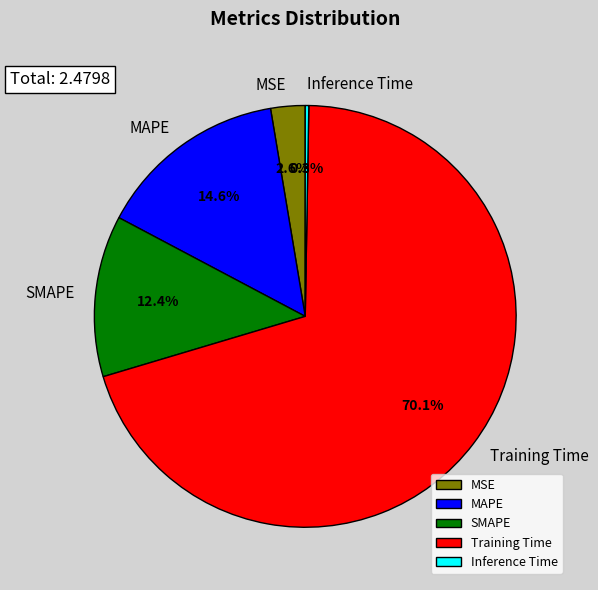

What percentage is the MSE slice, to the nearest percent?

3%